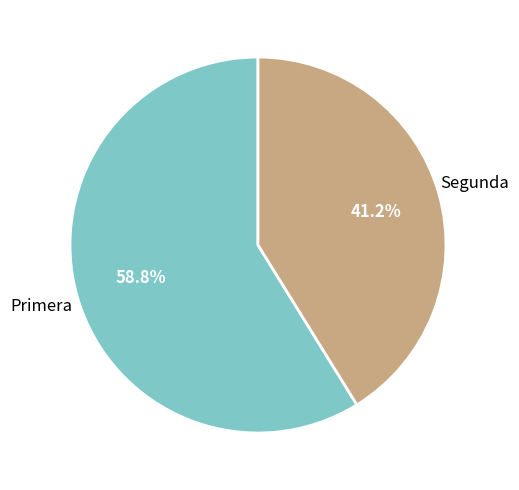

Is there a majority slice in this chart?

Yes